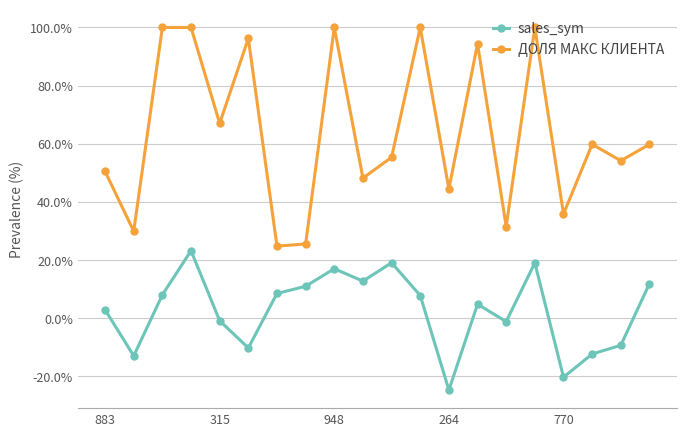

True or false: sales_sym and ДОЛЯ МАКС КЛИЕНТА cross at least once.

False